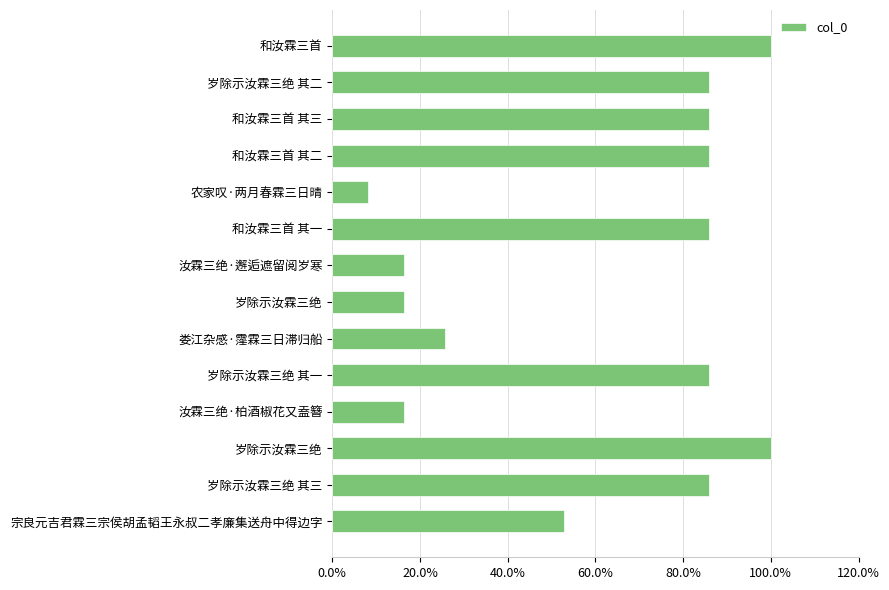

What is the difference between the second highest and second lowest values?

83.7